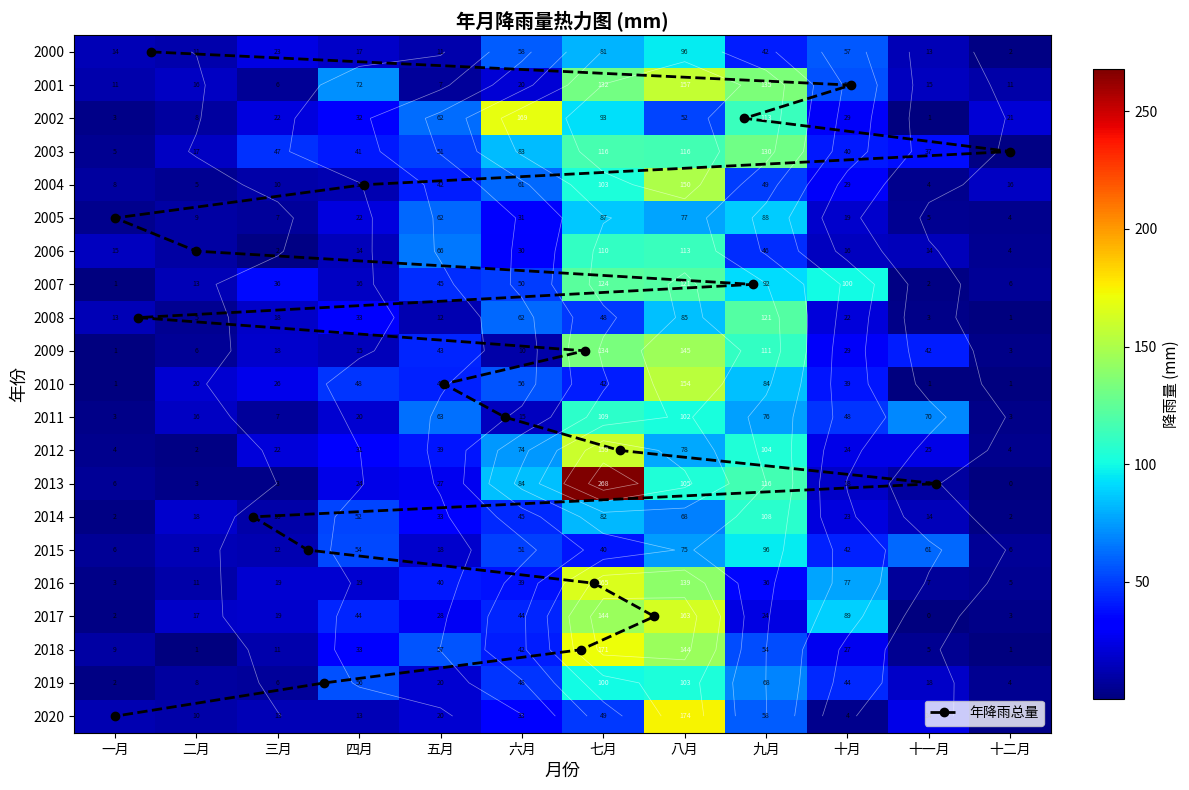

Reading right to left, list all the values displayed in this chart.

2000: 十二月=2.3	十一月=12.8	十月=56.7	九月=41.9	八月=96.2	七月=80.8	六月=58.3	五月=11.3	四月=17.0	三月=23.3	二月=11.2	一月=13.8
2001: 十二月=10.5	十一月=14.9	十月=54.8	九月=135.0	八月=157.1	七月=131.9	六月=20.2	五月=7.2	四月=71.9	三月=5.6	二月=16.0	一月=11.1
2002: 十二月=20.7	十一月=0.6	十月=28.8	九月=112.9	八月=51.9	七月=93.1	六月=169.3	五月=62.1	四月=31.8	三月=22.2	二月=7.8	一月=3.0
2003: 十二月=1.4	十一月=37.3	十月=39.9	九月=130.4	八月=115.6	七月=116.4	六月=83.4	五月=50.7	四月=40.8	三月=47.0	二月=16.7	一月=4.6
2004: 十二月=16.1	十一月=4.0	十月=28.8	九月=49.4	八月=149.9	七月=102.8	六月=61.3	五月=42.0	四月=12.3	三月=9.9	二月=5.2	一月=7.7
2005: 十二月=3.9	十一月=4.9	十月=18.6	九月=87.9	八月=77.4	七月=87.0	六月=30.5	五月=61.9	四月=22.4	三月=7.0	二月=9.1	一月=4.0
2006: 十二月=4.4	十一月=13.8	十月=15.7	九月=45.8	八月=112.7	七月=110.2	六月=30.2	五月=65.6	四月=14.1	三月=2.3	二月=9.1	一月=15.3
2007: 十二月=5.9	十一月=2.1	十月=100.2	九月=91.6	八月=121.4	七月=123.6	六月=50.0	五月=45.2	四月=15.9	三月=36.4	二月=13.3	一月=1.0
2008: 十二月=0.8	十一月=2.8	十月=21.7	九月=121.2	八月=84.7	七月=48.5	六月=61.8	五月=11.9	四月=32.6	三月=17.5	二月=5.1	一月=12.9
2009: 十二月=2.9	十一月=41.8	十月=29.1	九月=111.0	八月=145.0	七月=133.8	六月=9.7	五月=43.2	四月=14.5	三月=18.0	二月=6.4	一月=0.6
2010: 十二月=0.6	十一月=0.8	十月=38.9	九月=84.2	八月=154.4	七月=41.8	六月=55.7	五月=42.9	四月=47.7	三月=26.0	二月=19.6	一月=1.1
2011: 十二月=2.5	十一月=70.2	十月=48.1	九月=75.8	八月=102.0	七月=108.6	六月=15.4	五月=63.1	四月=20.0	三月=6.8	二月=16.3	一月=3.2
2012: 十二月=3.8	十一月=25.0	十月=24.4	九月=104.1	八月=78.0	七月=159.4	六月=73.5	五月=39.0	四月=31.3	三月=21.8	二月=2.2	一月=4.1
2013: 十二月=0.2	十一月=7.8	十月=17.9	九月=116.0	八月=104.7	七月=268.0	六月=84.3	五月=26.9	四月=24.4	三月=2.7	二月=3.2	一月=5.9
2014: 十二月=1.7	十一月=14.2	十月=23.1	九月=107.6	八月=68.2	七月=82.4	六月=44.9	五月=32.6	四月=52.2	三月=9.8	二月=18.0	一月=1.6
2015: 十二月=6.1	十一月=61.1	十月=42.1	九月=95.7	八月=74.8	七月=39.9	六月=50.5	五月=18.2	四月=53.5	三月=11.7	二月=13.4	一月=5.6
2016: 十二月=4.7	十一月=6.6	十月=77.0	九月=35.6	八月=139.4	七月=164.8	六月=38.8	五月=39.9	四月=19.2	三月=19.2	二月=10.6	一月=3.0
2017: 十二月=2.9	十一月=0.5	十月=89.0	九月=23.7	八月=163.4	七月=144.0	六月=43.8	五月=28.1	四月=44.0	三月=18.5	二月=17.2	一月=2.0
2018: 十二月=0.7	十一月=4.8	十月=27.3	九月=54.2	八月=143.9	七月=171.5	六月=41.8	五月=56.6	四月=32.6	三月=11.3	二月=1.0	一月=9.2
2019: 十二月=4.5	十一月=17.9	十月=44.5	九月=68.2	八月=103.1	七月=100.2	六月=47.6	五月=19.9	四月=55.6	三月=6.5	二月=7.7	一月=2.0
2020: 十二月=3.3	十一月=24.4	十月=4.1	九月=58.0	八月=174.4	七月=48.5	六月=33.0	五月=19.8	四月=13.4	三月=12.8	二月=10.4	一月=12.6